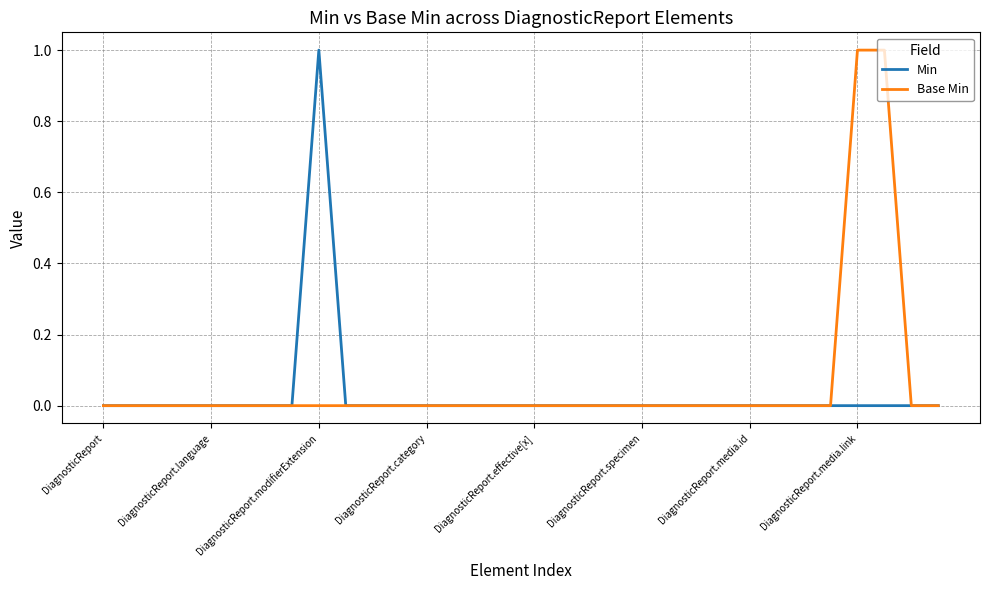

How many Min values are between 0 and 1?

32